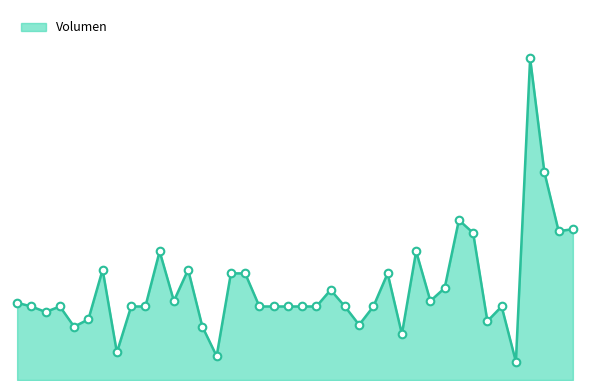

Does the chart have visible grid lines?

No